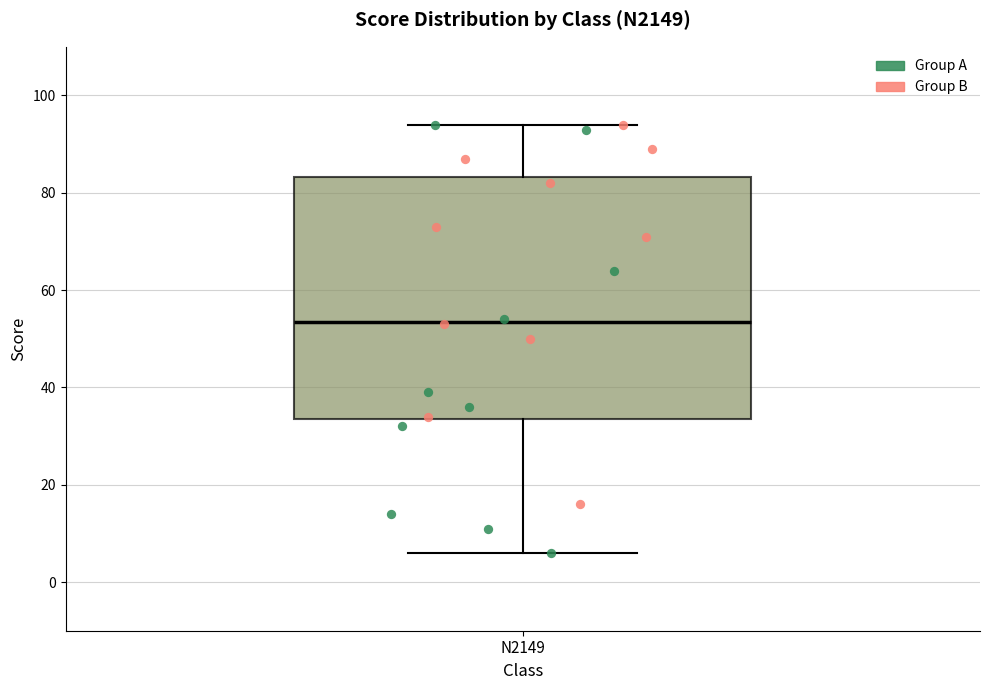

Read this box plot against the y-axis: the position of the median line, the range covered by the box, and the ends of both whiskers. The values are not printed on the chart, so give them approximately, as read against the axis.

median 54, box 34 to 84, whiskers 6 to 94